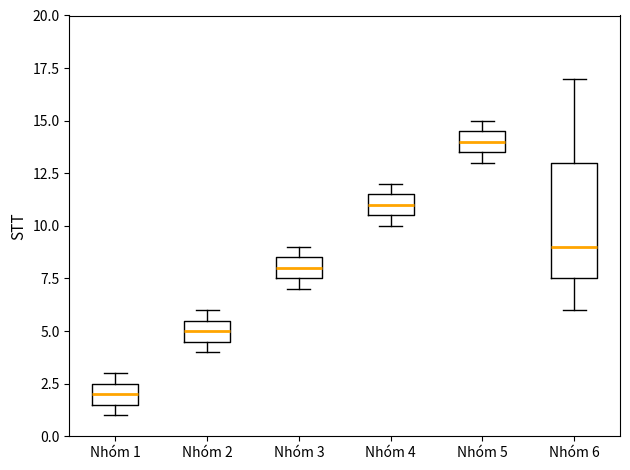

Reading left to right, read every box against the y-axis: the position of its median line, the range the box covers, and the ends of its whiskers. The values are not printed on the chart, so give them approximately, as read against the axis.

Nhóm 1: median 2.0, box 1.5 to 2.5, whiskers 1.0 to 3.0
Nhóm 2: median 5.0, box 4.5 to 5.5, whiskers 4.0 to 6.0
Nhóm 3: median 8.0, box 7.5 to 8.5, whiskers 7.0 to 9.0
Nhóm 4: median 11.0, box 10.5 to 11.5, whiskers 10.0 to 12.0
Nhóm 5: median 14.0, box 13.5 to 14.5, whiskers 13.0 to 15.0
Nhóm 6: median 9.0, box 7.5 to 13.0, whiskers 6.0 to 17.0